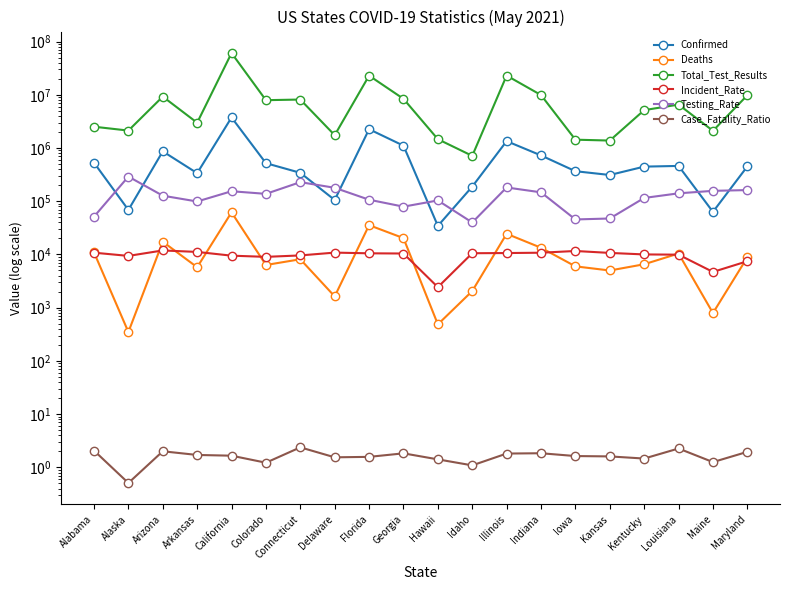

What position from the left is Delaware?

8